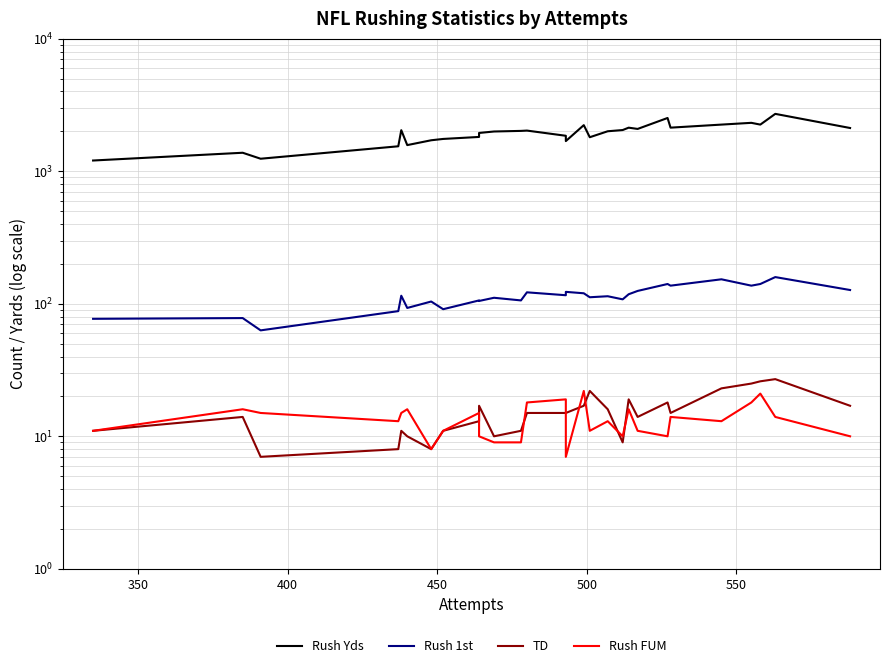

At how many categories does at least one series exceed 2378?

2